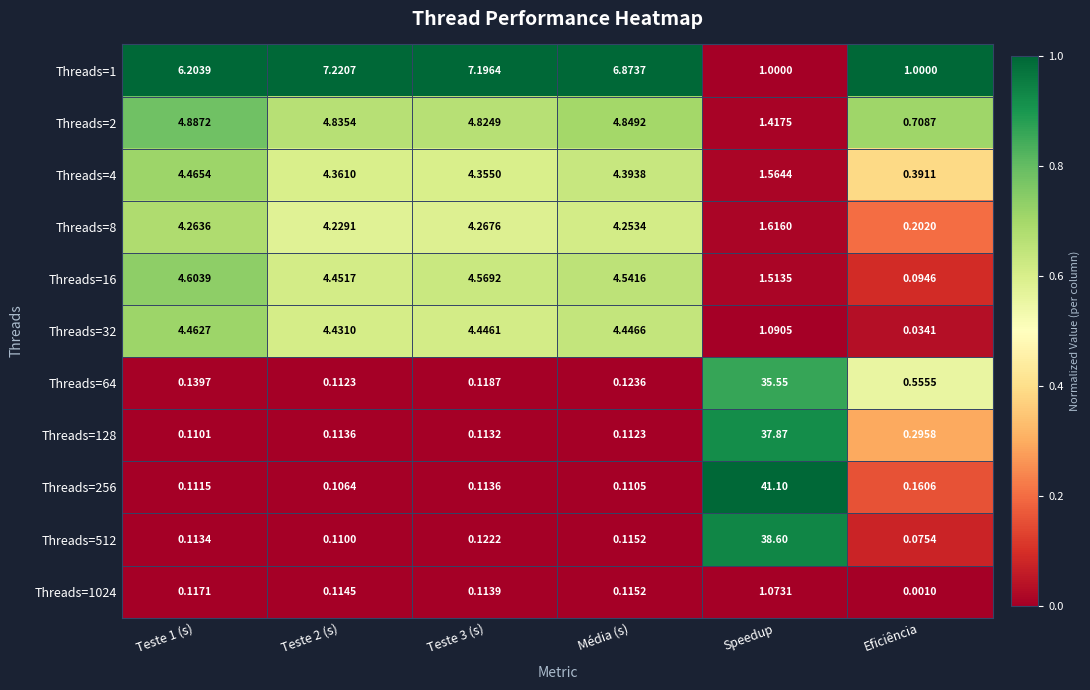

What is the total value across all series at Speedup?

162.4